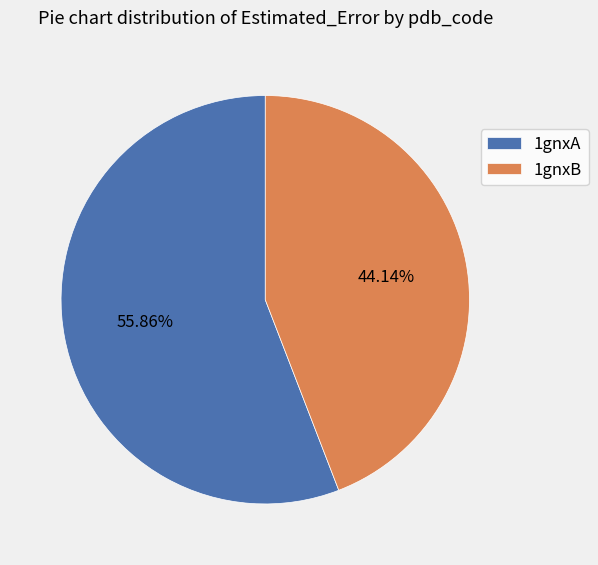

How many slices are in this pie chart?

2